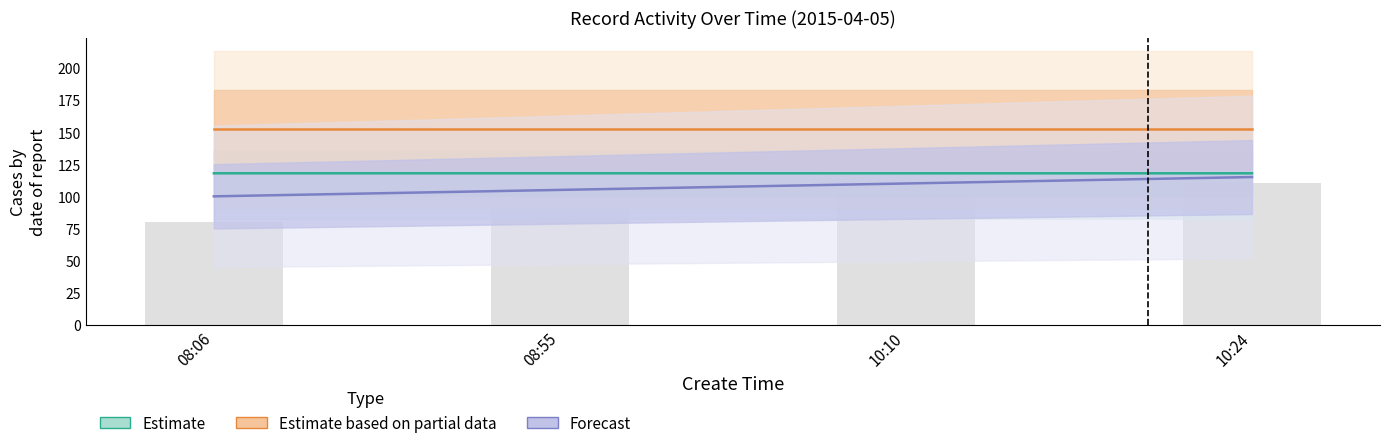

How many data points does each series have?

4